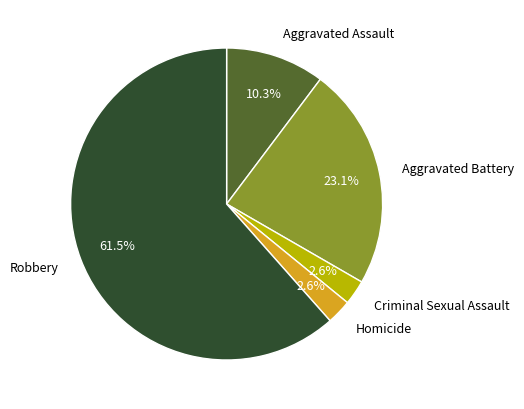

Which has a higher value, Aggravated Assault or Criminal Sexual Assault?

Aggravated Assault